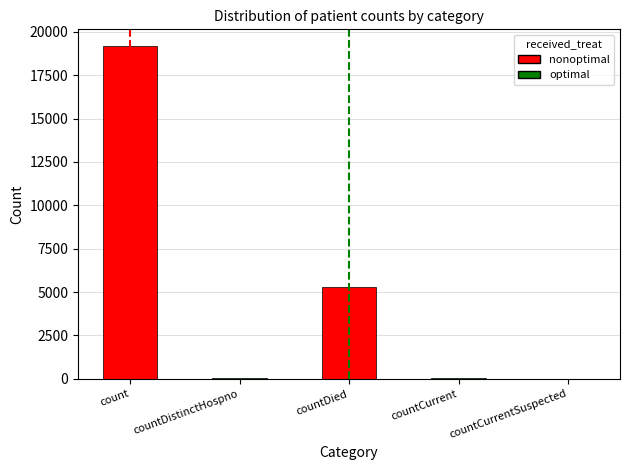

Which category has the highest value across all series?

count